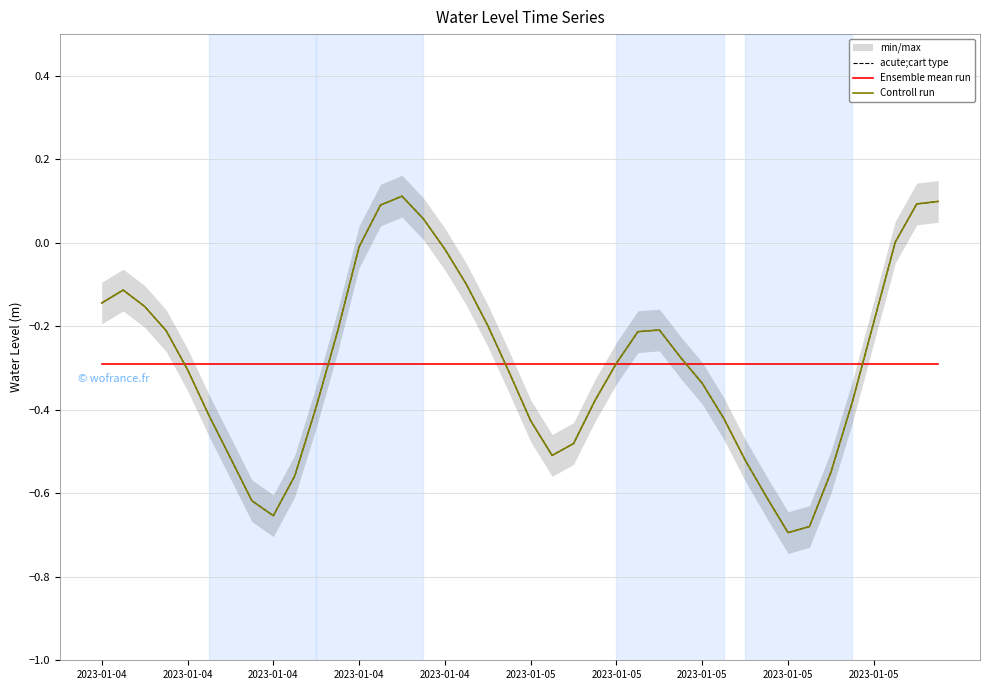

What is the smallest value displayed?

-0.7